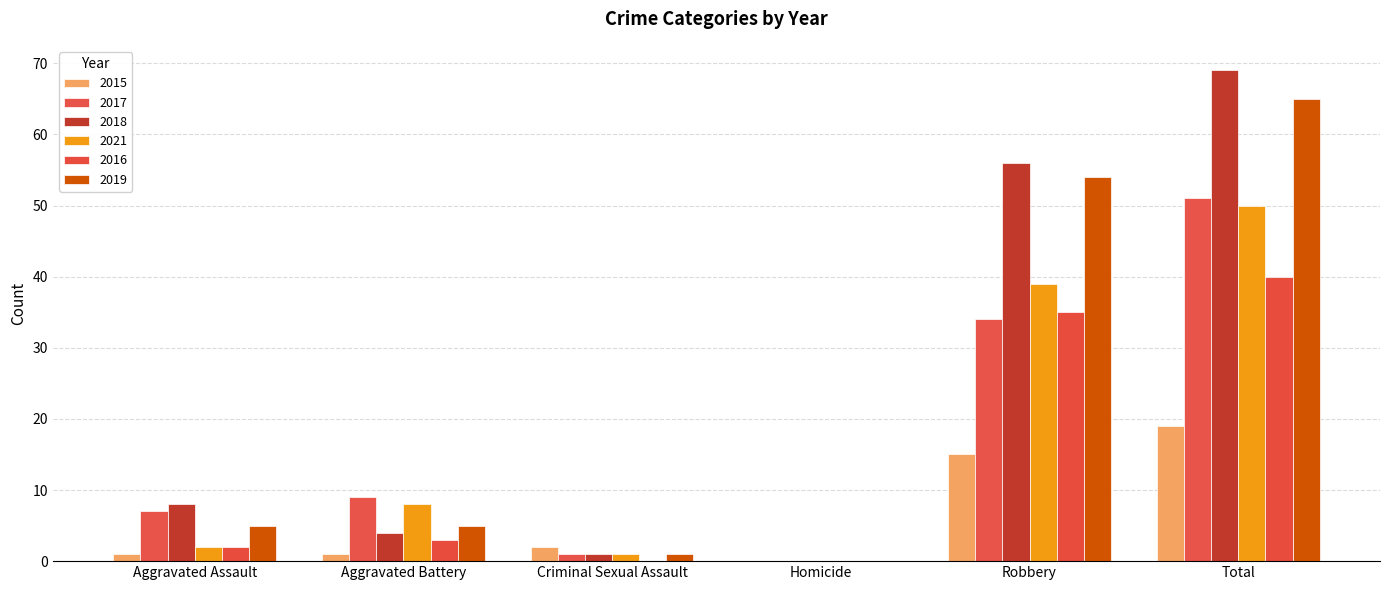

What is the label of the 6th bar from the right?

Aggravated Assault